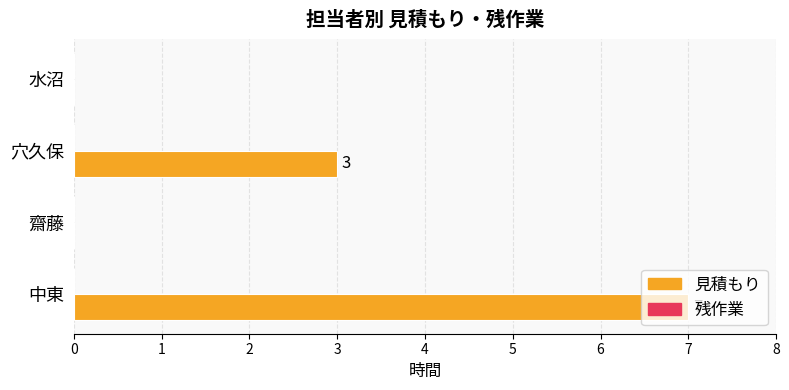

Count the number of data series in this chart.

1